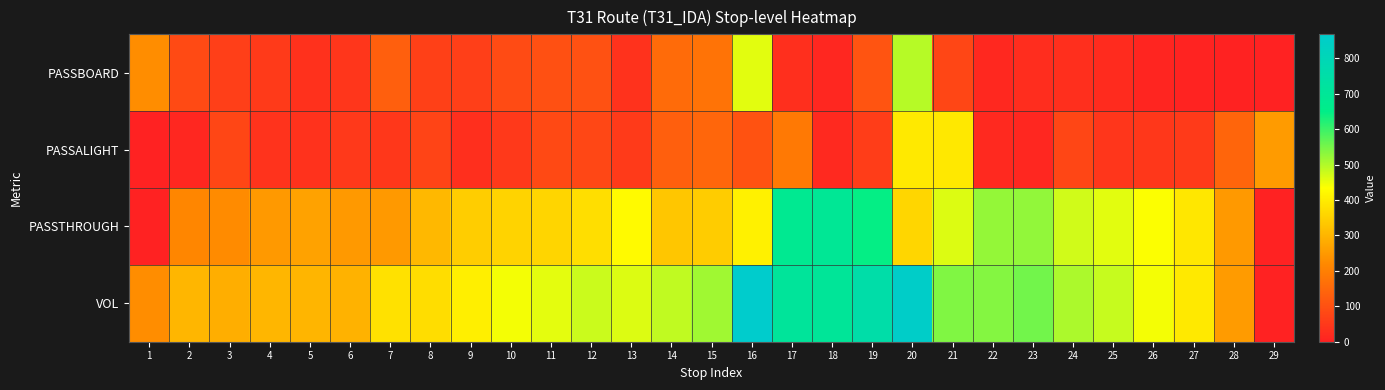

Which series has the largest total across all categories?

VOL